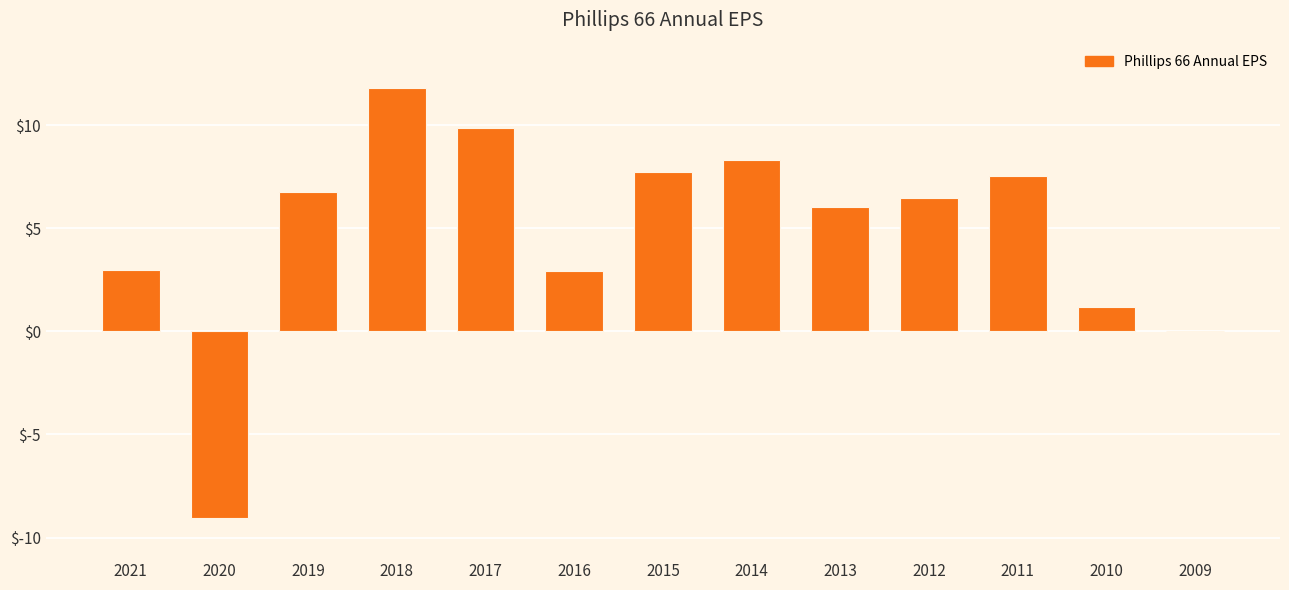

Between 2009 and 2010, which is larger?

2010